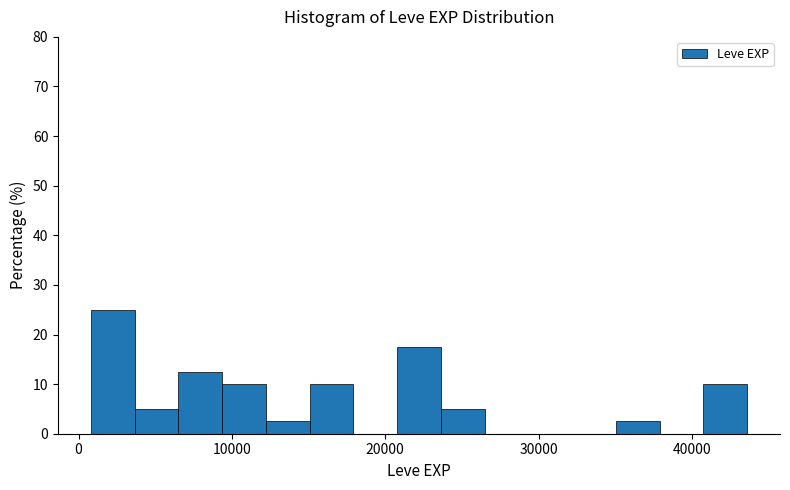

Around what value on the x-axis is the tallest bar? Give the approximate position of its centre, as read against the axis.

2000